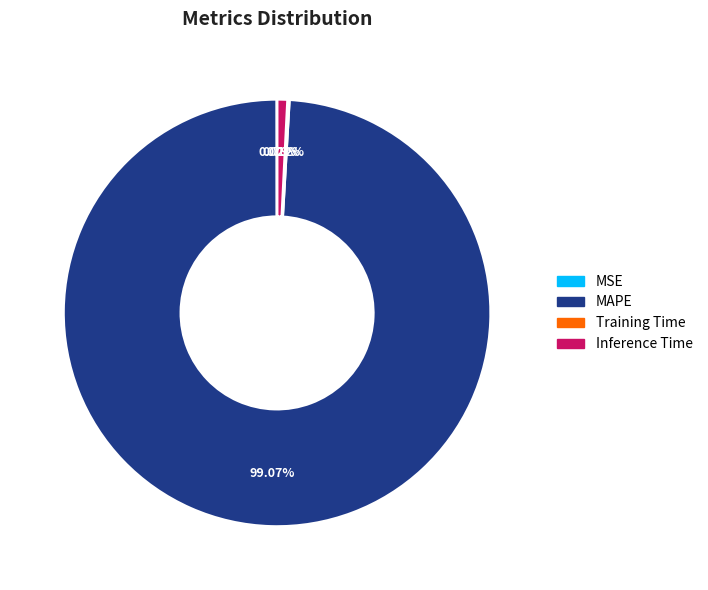

Combined, do MAPE and Inference Time account for over 50%?

Yes